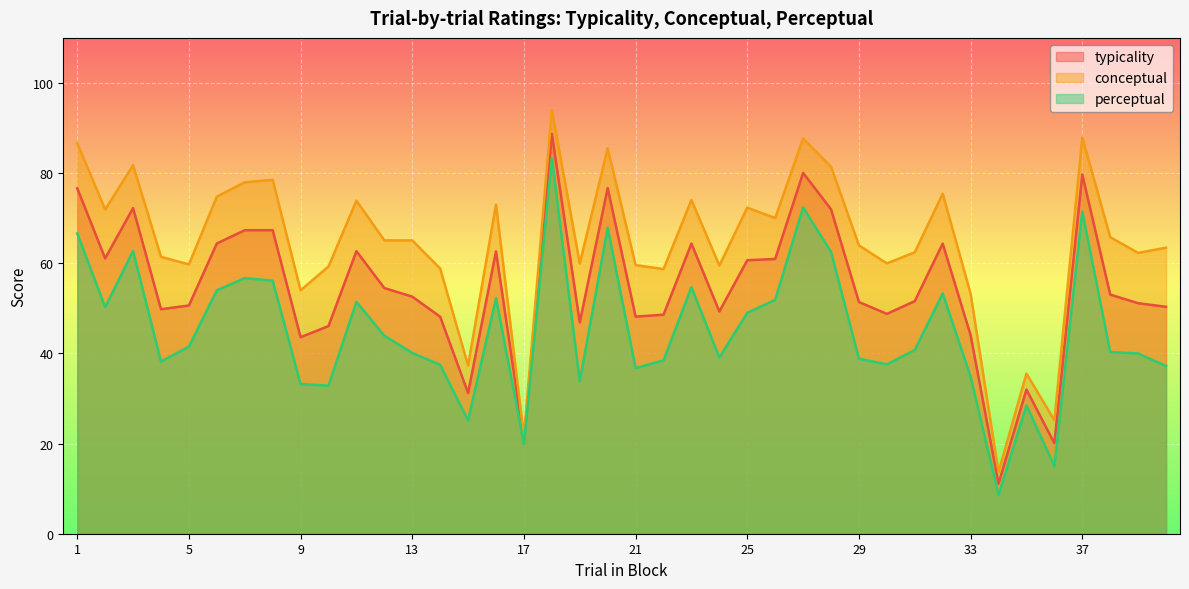

True or false: typicality and perceptual intersect in this chart.

False